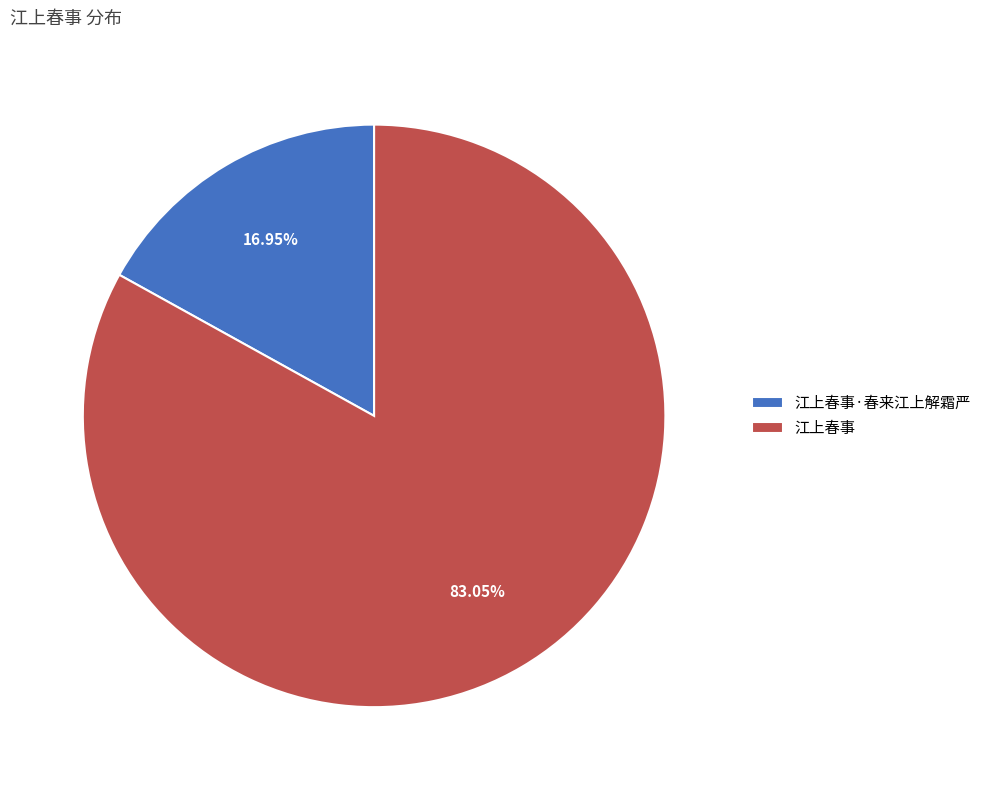

Rank the categories by value from highest to lowest.

江上春事, 江上春事·春来江上解霜严